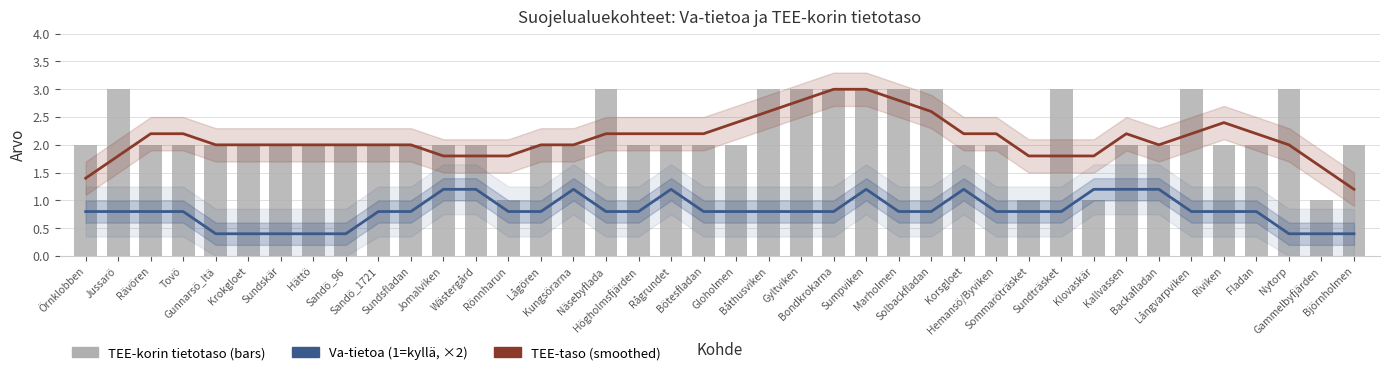

The TEE-korin tietotaso series shows 2.0 at Kungsörarna. True or false?

True